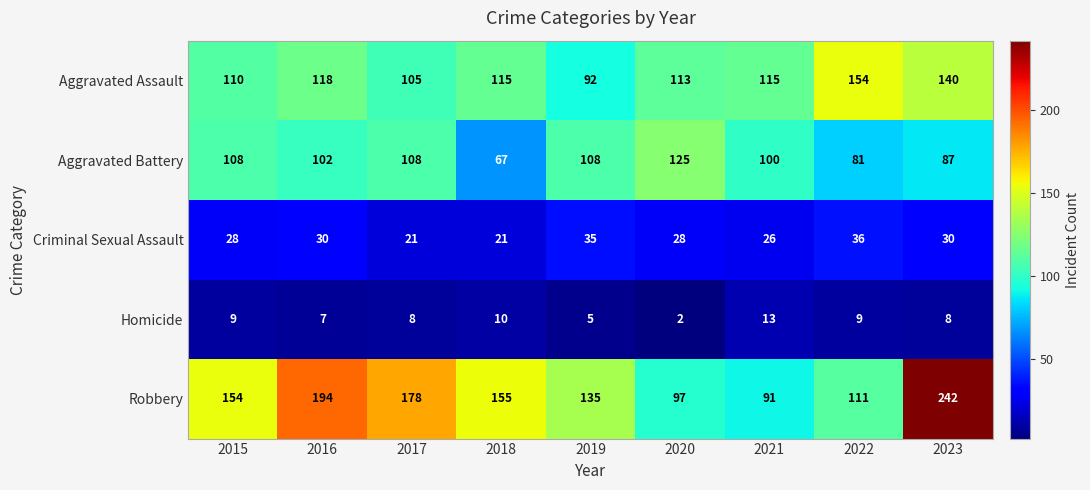

Between 2018 and 2019, which series saw the biggest shift?

Aggravated Battery